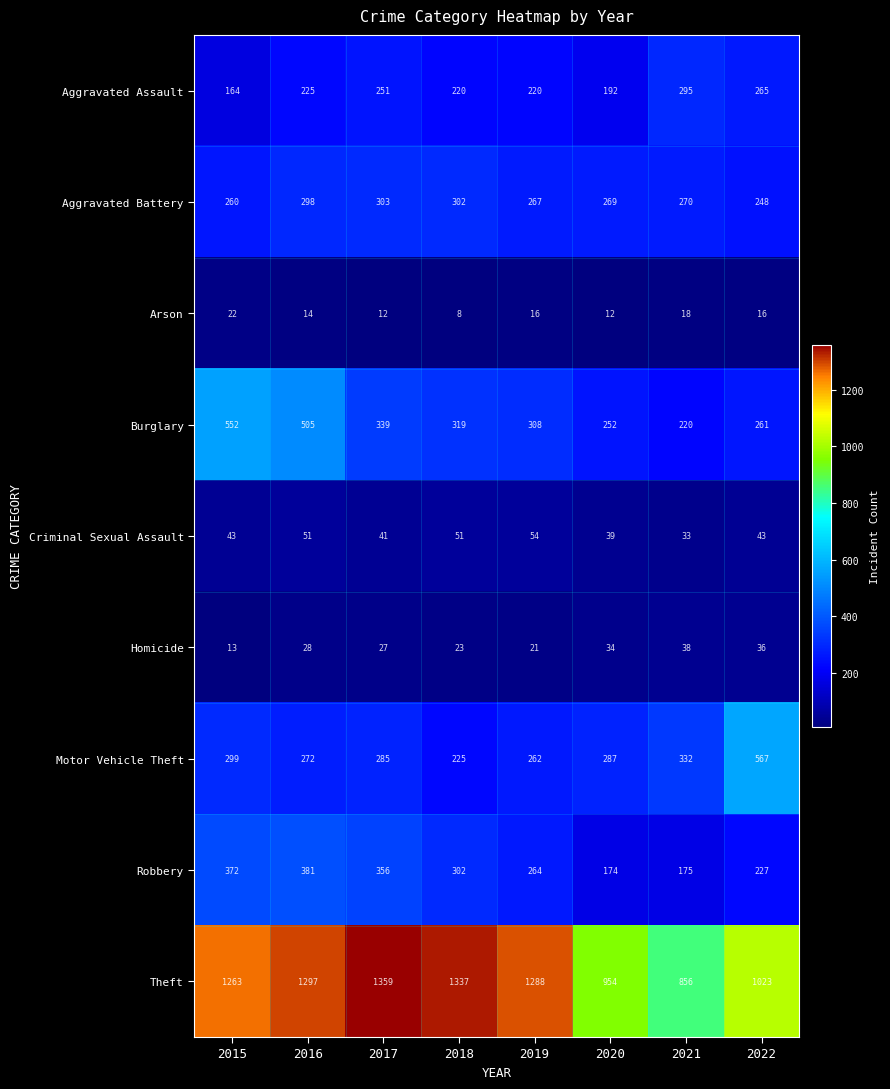

What is the difference between the maximum and second lowest values in the Burglary series?

300